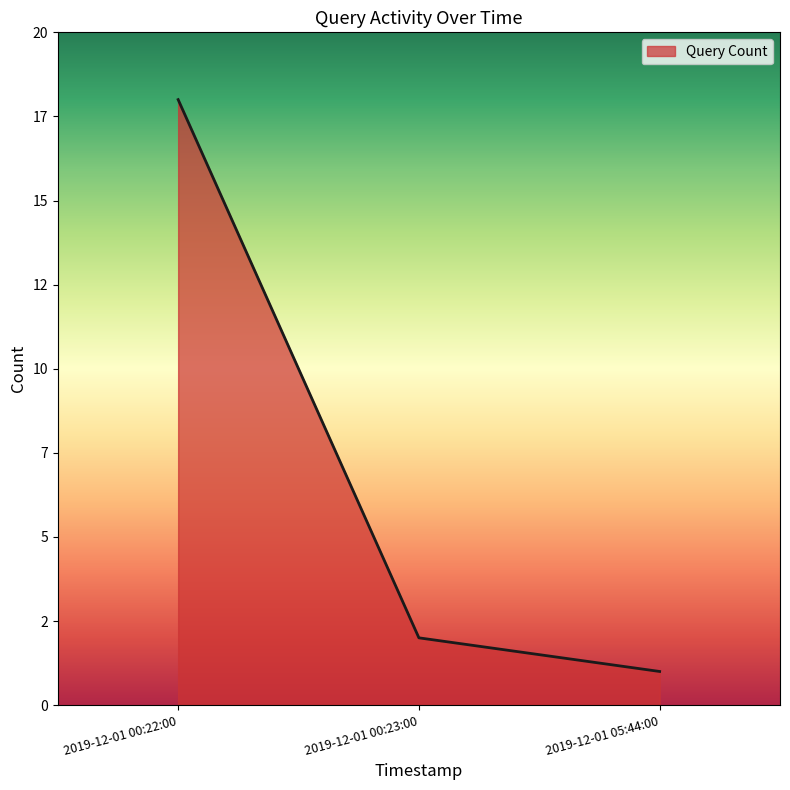

Is this an area chart (filled region under the line)?

Yes